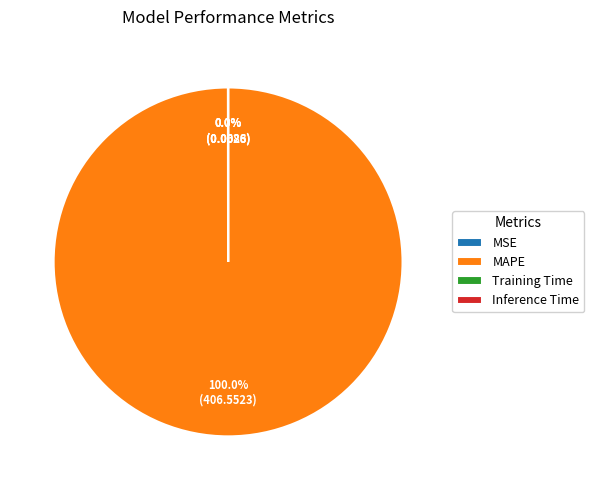

Which slice is the largest?

MAPE